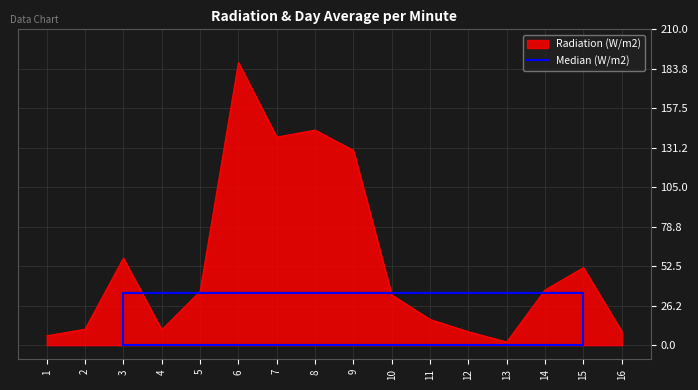

What is the value of the 14th point from the left?

35.7